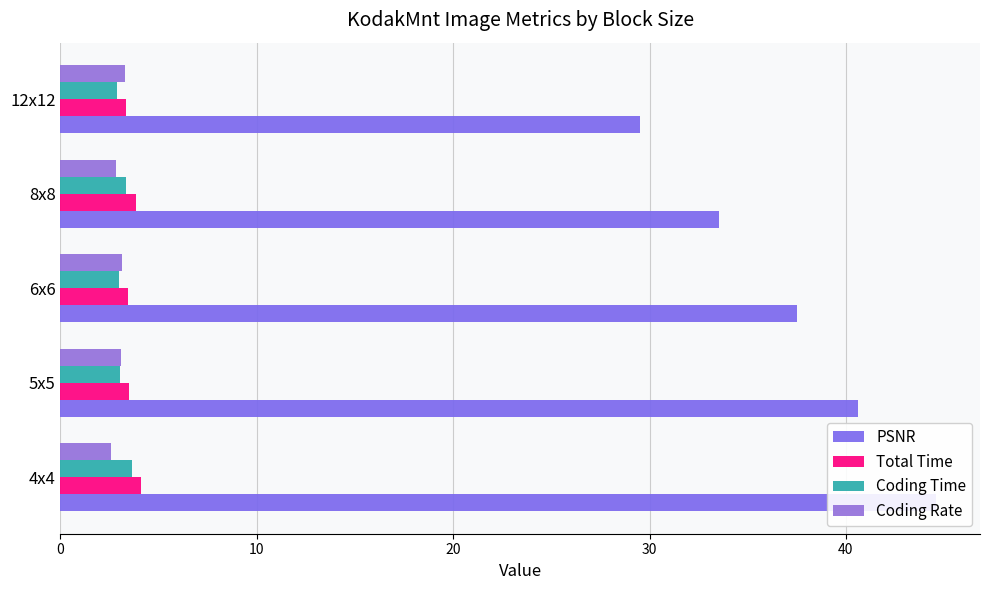

What is the smallest value displayed?

2.6